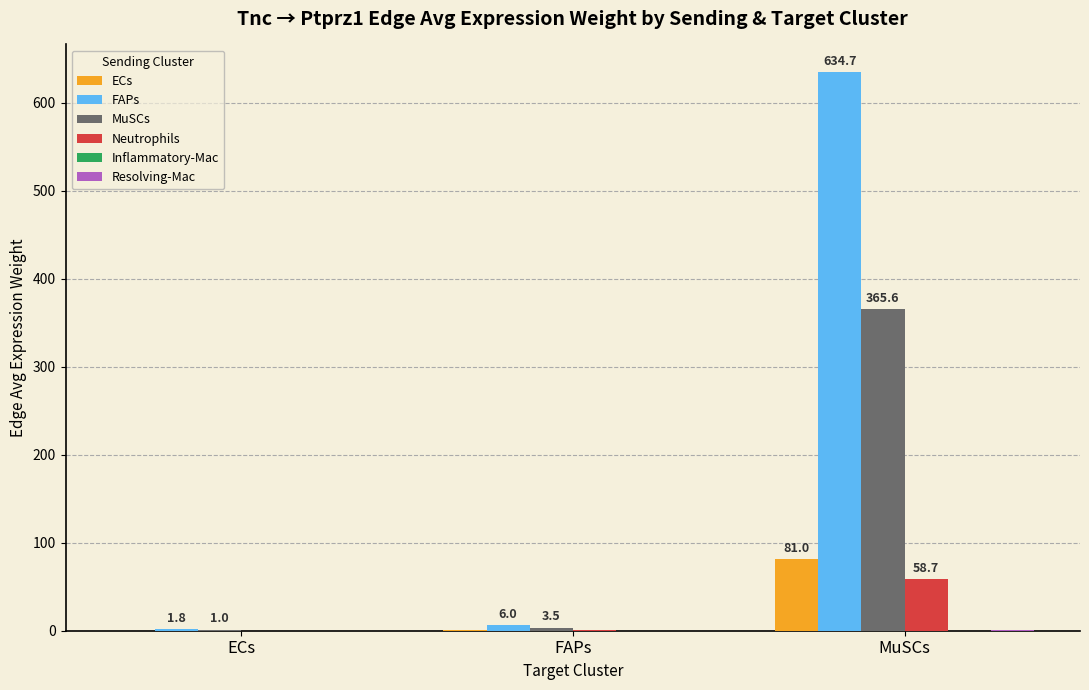

Between ECs and MuSCs, which series saw the biggest shift?

FAPs